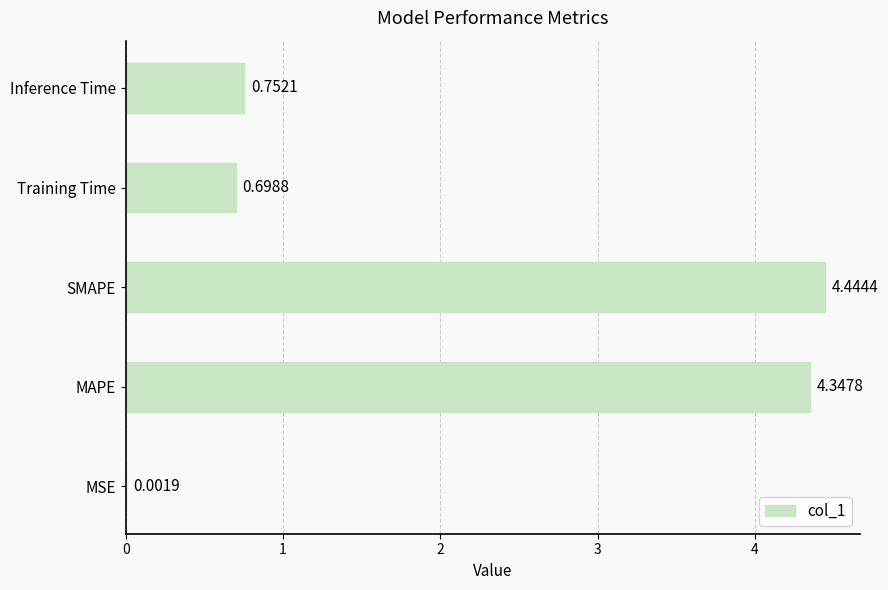

What is the change in value from MAPE to Training Time?

-3.6